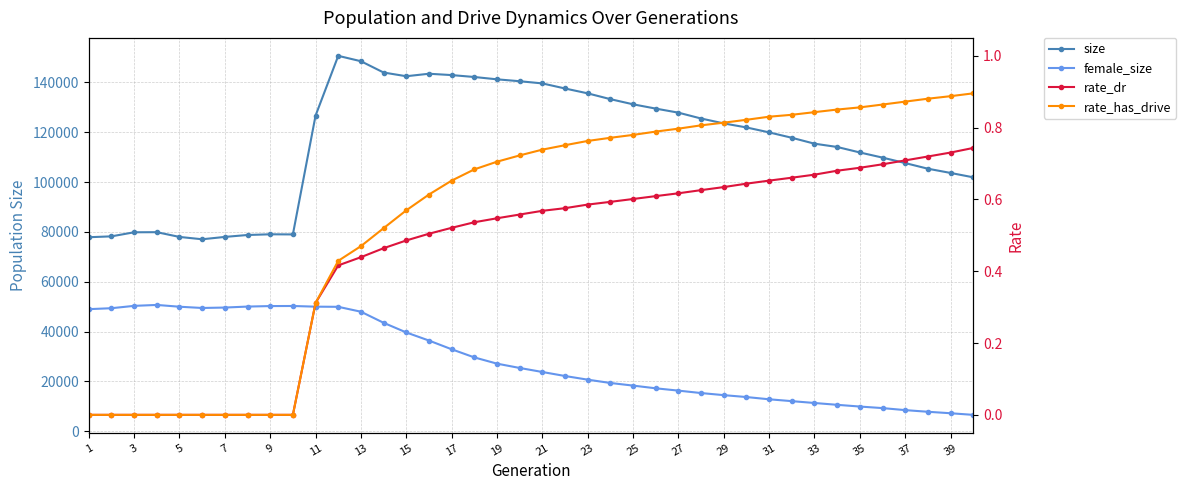

True or false: rate_has_drive and size intersect in this chart.

False